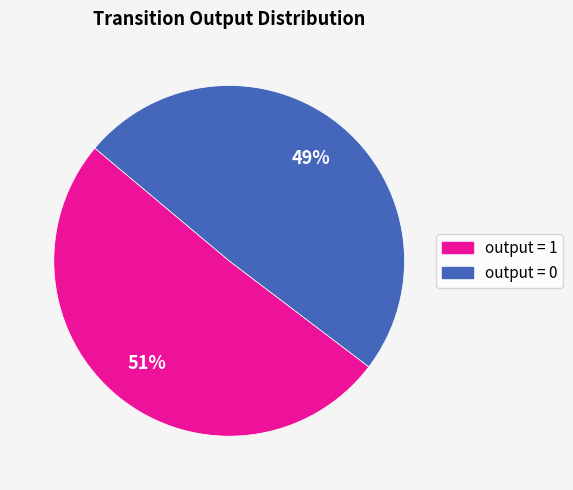

To the nearest percent, what is the difference between the largest and smallest slice percentages?

2%